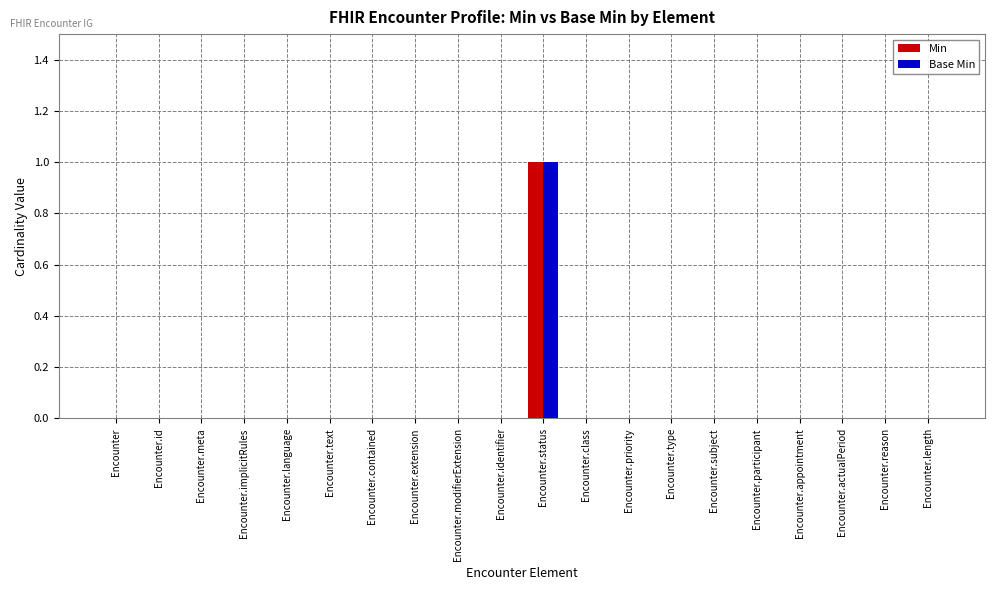

True or false: Base Min has a value of 0 at Encounter.participant.

True